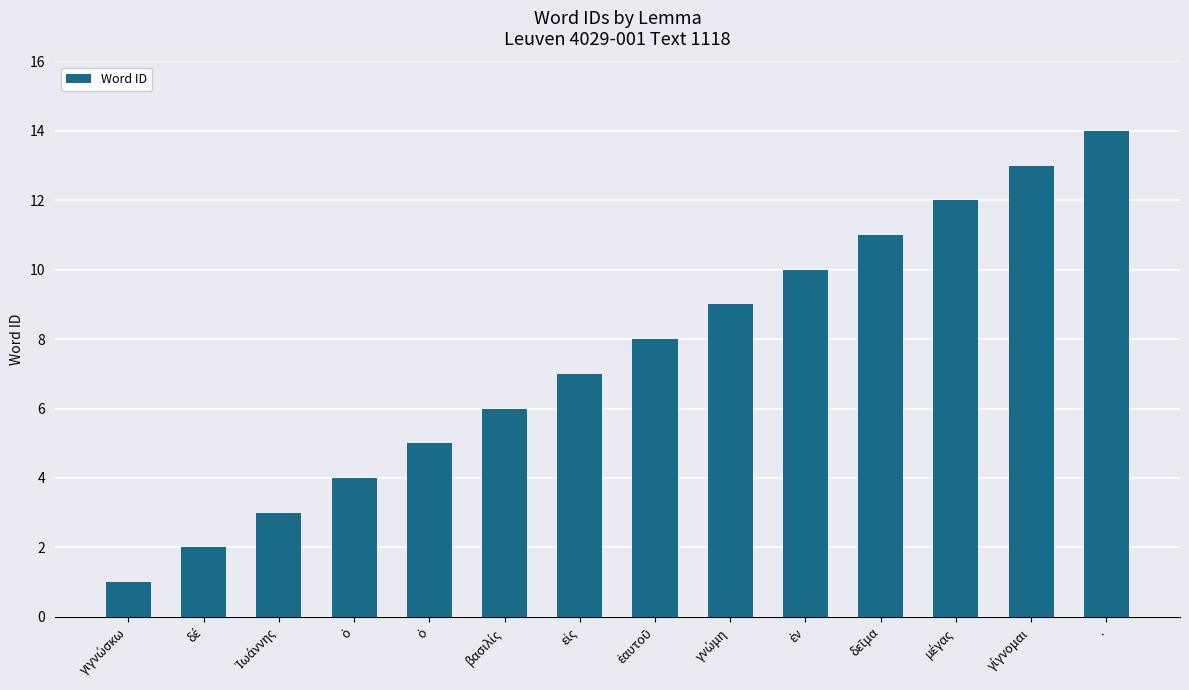

List the labels in order of value, largest first.

., γίγνομαι, μέγας, δεῖμα, ἐν, γνώμη, ἑαυτοῦ, εἰς, βασιλίς, ὁ, ὁ, Ἰωάννης, δέ, γιγνώσκω